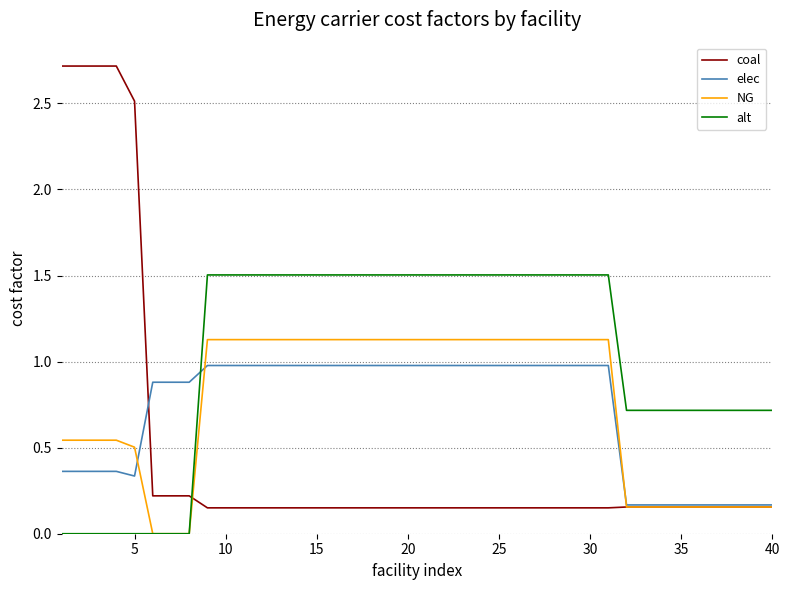

How many intersections are there between elec and alt?

1